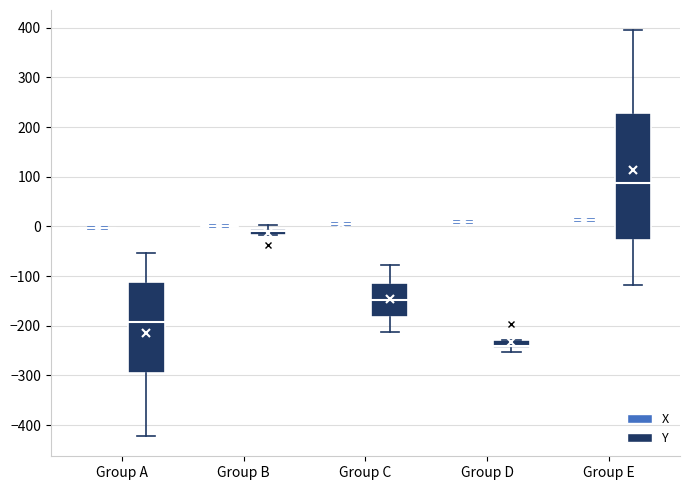

Where does the lower whisker of the box for Group E (Y) end on the y-axis? The values are not printed on the chart, so give them approximately, as read against the axis.

-120